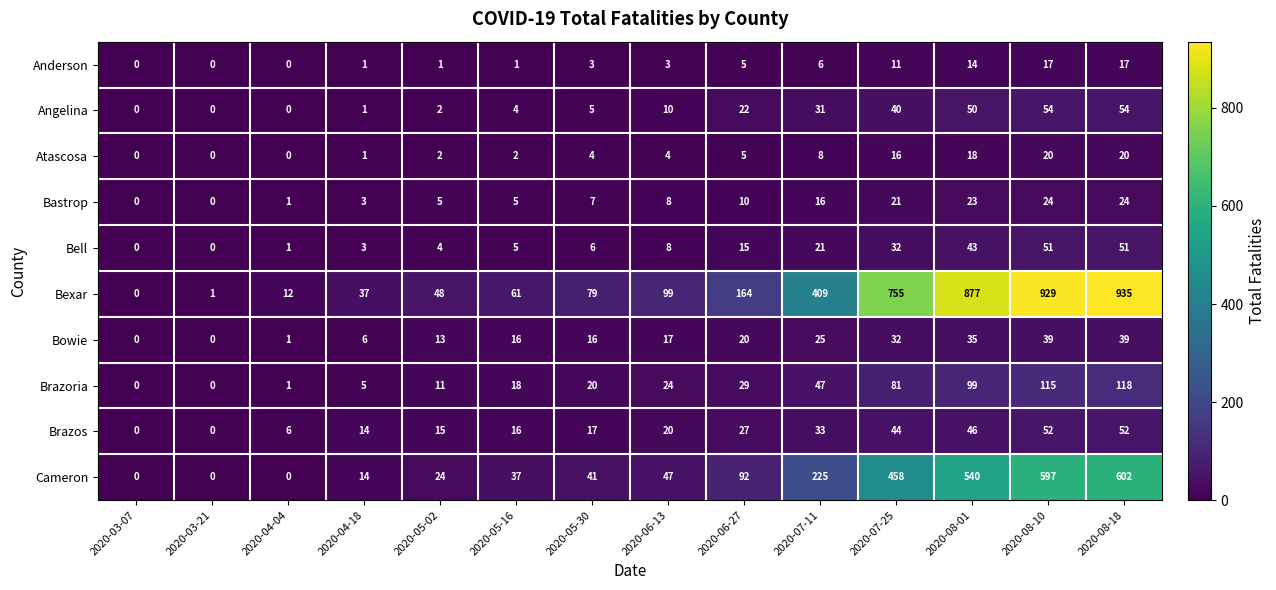

What is the total value across all series at 2020-04-18?

85